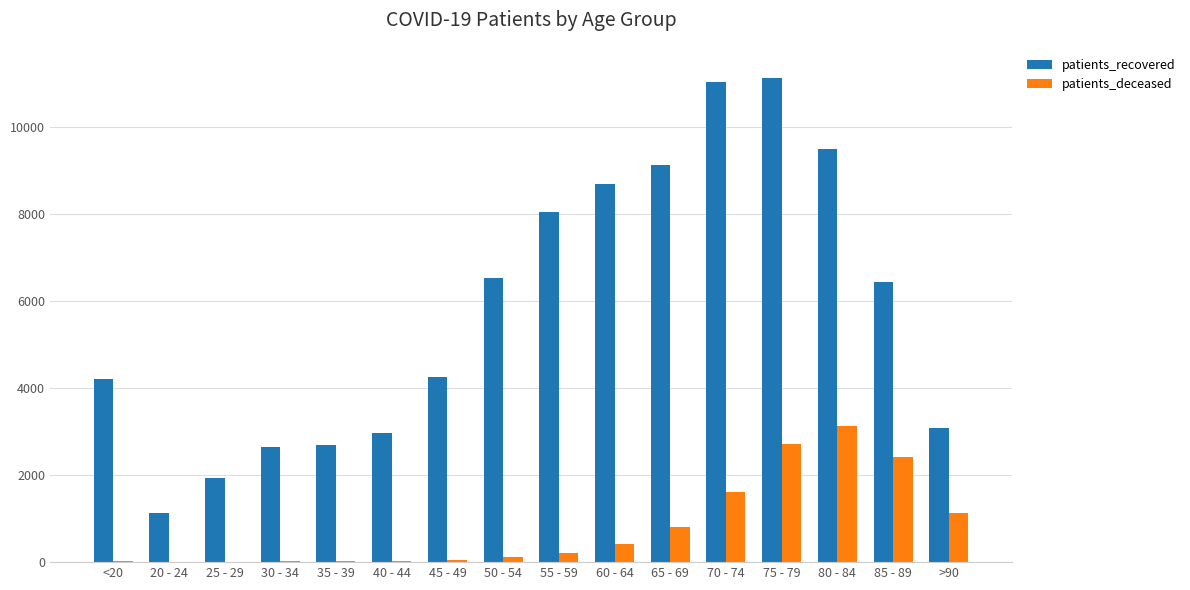

The value of patients_deceased at 80 - 84 is 3142. True or false?

True